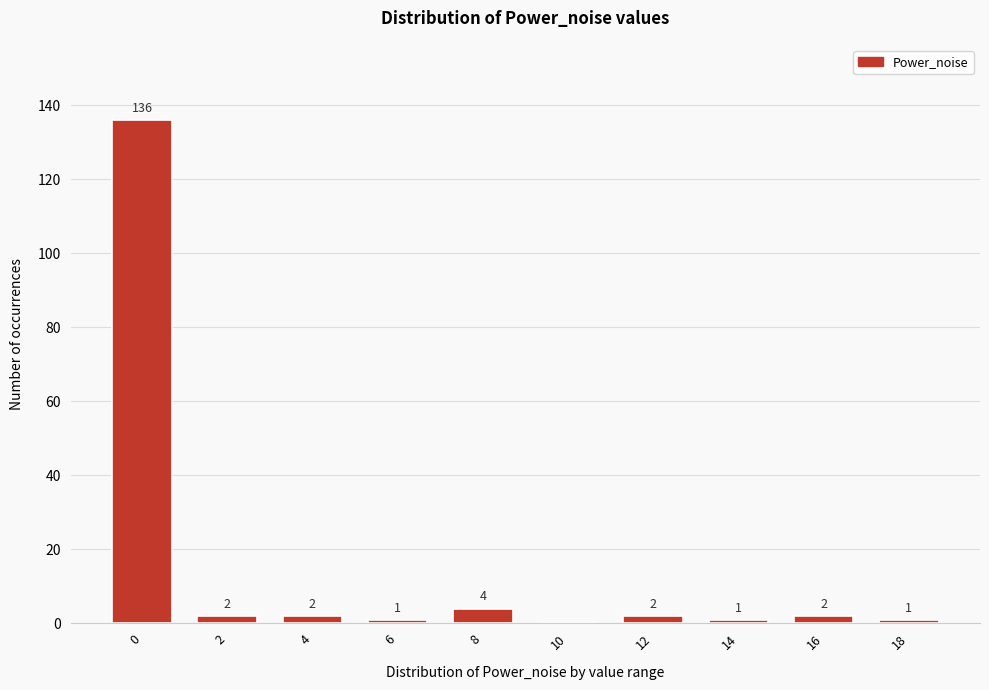

Reading right to left, transcribe all the data shown in this chart.

18=1	16=2	14=1	12=2	10=0	8=4	6=1	4=2	2=2	0=136